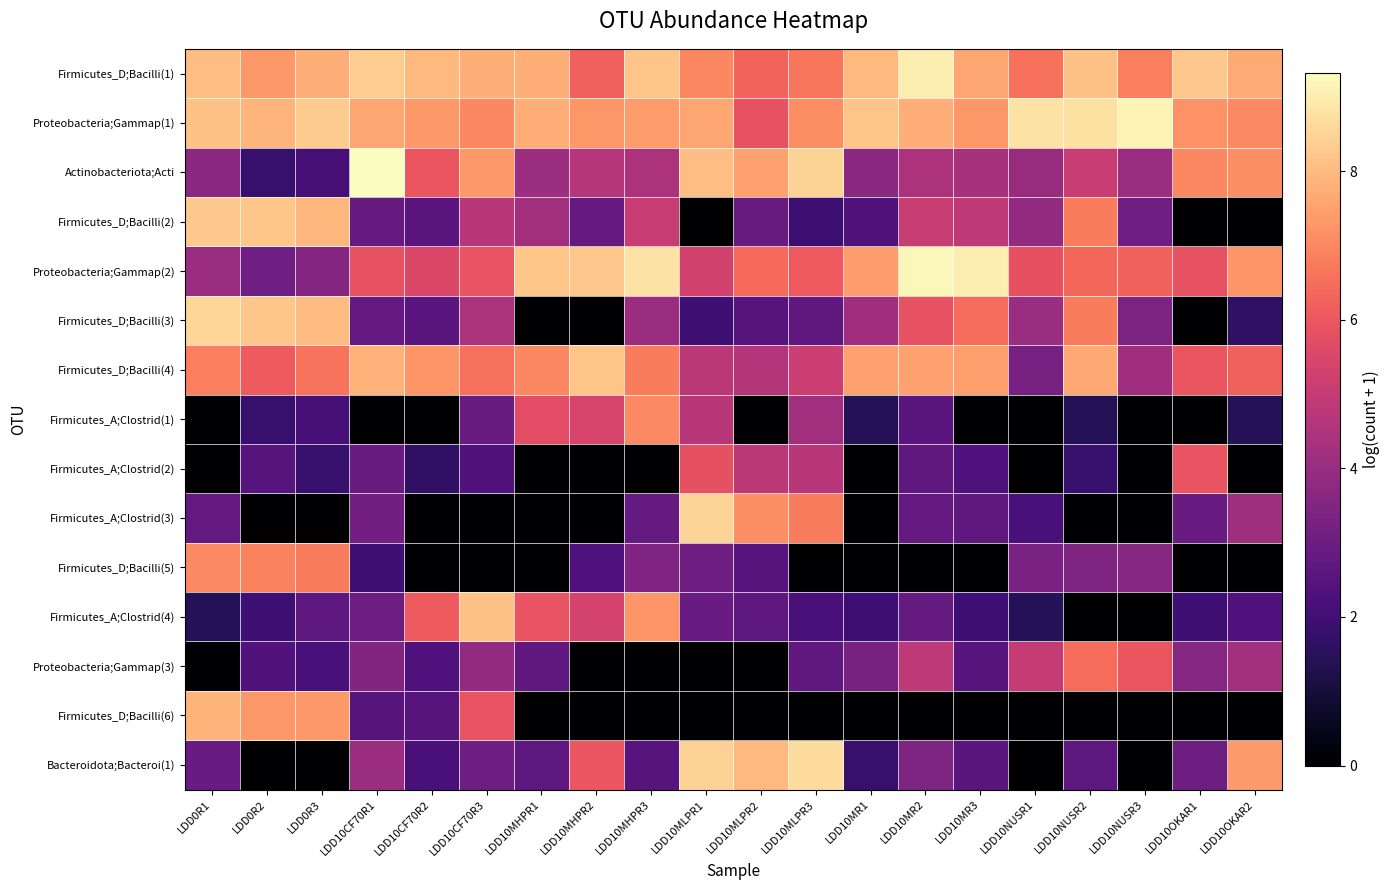

Reading left to right, extract all data points from this chart.

Firmicutes_D;Bacilli(1): LDD0R1=8.1	LDD0R2=7.3	LDD0R3=7.8	LDD10CF70R1=8.3	LDD10CF70R2=8.0	LDD10CF70R3=7.8	LDD10MHPR1=7.7	LDD10MHPR2=6.2	LDD10MHPR3=8.2	LDD10MLPR1=7.0	LDD10MLPR2=6.3	LDD10MLPR3=6.7	LDD10MR1=7.9	LDD10MR2=9.0	LDD10MR3=7.6	LDD10NUSR1=6.6	LDD10NUSR2=8.1	LDD10NUSR3=6.8	LDD10OKAR1=8.3	LDD10OKAR2=7.7
Proteobacteria;Gammap(1): LDD0R1=8.1	LDD0R2=7.9	LDD0R3=8.3	LDD10CF70R1=7.6	LDD10CF70R2=7.3	LDD10CF70R3=7.0	LDD10MHPR1=7.7	LDD10MHPR2=7.3	LDD10MHPR3=7.4	LDD10MLPR1=7.6	LDD10MLPR2=5.9	LDD10MLPR3=7.1	LDD10MR1=8.2	LDD10MR2=7.7	LDD10MR3=7.3	LDD10NUSR1=8.8	LDD10NUSR2=8.8	LDD10NUSR3=9.1	LDD10OKAR1=7.2	LDD10OKAR2=7.0
Actinobacteriota;Acti: LDD0R1=3.7	LDD0R2=1.8	LDD0R3=2.1	LDD10CF70R1=9.3	LDD10CF70R2=5.9	LDD10CF70R3=7.3	LDD10MHPR1=4.1	LDD10MHPR2=4.6	LDD10MHPR3=4.5	LDD10MLPR1=8.1	LDD10MLPR2=7.5	LDD10MLPR3=8.5	LDD10MR1=3.7	LDD10MR2=4.5	LDD10MR3=4.3	LDD10NUSR1=4.0	LDD10NUSR2=5.0	LDD10NUSR3=4.0	LDD10OKAR1=7.0	LDD10OKAR2=7.2
Firmicutes_D;Bacilli(2): LDD0R1=8.3	LDD0R2=8.2	LDD0R3=7.9	LDD10CF70R1=2.8	LDD10CF70R2=2.6	LDD10CF70R3=4.7	LDD10MHPR1=4.2	LDD10MHPR2=2.8	LDD10MHPR3=5.1	LDD10MLPR1=0.0	LDD10MLPR2=2.9	LDD10MLPR3=1.9	LDD10MR1=2.4	LDD10MR2=5.1	LDD10MR3=4.8	LDD10NUSR1=3.9	LDD10NUSR2=6.8	LDD10NUSR3=3.1	LDD10OKAR1=0.0	LDD10OKAR2=0.0
Proteobacteria;Gammap(2): LDD0R1=4.0	LDD0R2=3.1	LDD0R3=3.6	LDD10CF70R1=5.9	LDD10CF70R2=5.5	LDD10CF70R3=5.9	LDD10MHPR1=8.2	LDD10MHPR2=8.3	LDD10MHPR3=8.8	LDD10MLPR1=5.3	LDD10MLPR2=6.4	LDD10MLPR3=6.1	LDD10MR1=7.4	LDD10MR2=9.2	LDD10MR3=9.0	LDD10NUSR1=5.8	LDD10NUSR2=6.4	LDD10NUSR3=6.2	LDD10OKAR1=5.9	LDD10OKAR2=7.3
Firmicutes_D;Bacilli(3): LDD0R1=8.5	LDD0R2=8.2	LDD0R3=8.0	LDD10CF70R1=2.8	LDD10CF70R2=2.6	LDD10CF70R3=4.4	LDD10MHPR1=0.0	LDD10MHPR2=0.0	LDD10MHPR3=4.0	LDD10MLPR1=1.9	LDD10MLPR2=2.5	LDD10MLPR3=2.7	LDD10MR1=4.2	LDD10MR2=5.9	LDD10MR3=6.5	LDD10NUSR1=4.0	LDD10NUSR2=6.8	LDD10NUSR3=3.4	LDD10OKAR1=0.0	LDD10OKAR2=1.6
Firmicutes_D;Bacilli(4): LDD0R1=6.8	LDD0R2=6.1	LDD0R3=6.6	LDD10CF70R1=7.8	LDD10CF70R2=7.3	LDD10CF70R3=6.5	LDD10MHPR1=7.0	LDD10MHPR2=8.2	LDD10MHPR3=6.8	LDD10MLPR1=4.8	LDD10MLPR2=4.6	LDD10MLPR3=5.1	LDD10MR1=7.5	LDD10MR2=7.5	LDD10MR3=7.4	LDD10NUSR1=3.2	LDD10NUSR2=7.6	LDD10NUSR3=4.2	LDD10OKAR1=5.9	LDD10OKAR2=6.3
Firmicutes_A;Clostrid(1): LDD0R1=0.0	LDD0R2=1.8	LDD0R3=2.1	LDD10CF70R1=0.0	LDD10CF70R2=0.0	LDD10CF70R3=2.9	LDD10MHPR1=5.7	LDD10MHPR2=5.4	LDD10MHPR3=7.1	LDD10MLPR1=4.7	LDD10MLPR2=0.0	LDD10MLPR3=4.2	LDD10MR1=1.4	LDD10MR2=2.6	LDD10MR3=0.0	LDD10NUSR1=0.0	LDD10NUSR2=1.4	LDD10NUSR3=0.0	LDD10OKAR1=0.0	LDD10OKAR2=1.4
Firmicutes_A;Clostrid(2): LDD0R1=0.0	LDD0R2=2.5	LDD0R3=1.8	LDD10CF70R1=2.9	LDD10CF70R2=1.6	LDD10CF70R3=2.4	LDD10MHPR1=0.0	LDD10MHPR2=0.0	LDD10MHPR3=0.0	LDD10MLPR1=5.9	LDD10MLPR2=4.8	LDD10MLPR3=4.7	LDD10MR1=0.0	LDD10MR2=2.7	LDD10MR3=2.3	LDD10NUSR1=0.0	LDD10NUSR2=1.8	LDD10NUSR3=0.0	LDD10OKAR1=5.9	LDD10OKAR2=0.0
Firmicutes_A;Clostrid(3): LDD0R1=2.8	LDD0R2=0.0	LDD0R3=0.0	LDD10CF70R1=3.1	LDD10CF70R2=0.0	LDD10CF70R3=0.0	LDD10MHPR1=0.0	LDD10MHPR2=0.0	LDD10MHPR3=2.8	LDD10MLPR1=8.5	LDD10MLPR2=7.2	LDD10MLPR3=6.8	LDD10MR1=0.0	LDD10MR2=2.8	LDD10MR3=2.7	LDD10NUSR1=2.2	LDD10NUSR2=0.0	LDD10NUSR3=0.0	LDD10OKAR1=2.9	LDD10OKAR2=4.1
Firmicutes_D;Bacilli(5): LDD0R1=7.1	LDD0R2=6.9	LDD0R3=6.8	LDD10CF70R1=1.9	LDD10CF70R2=0.0	LDD10CF70R3=0.0	LDD10MHPR1=0.0	LDD10MHPR2=2.3	LDD10MHPR3=3.4	LDD10MLPR1=3.0	LDD10MLPR2=2.5	LDD10MLPR3=0.0	LDD10MR1=0.0	LDD10MR2=0.0	LDD10MR3=0.0	LDD10NUSR1=3.3	LDD10NUSR2=3.4	LDD10NUSR3=3.6	LDD10OKAR1=0.0	LDD10OKAR2=0.0
Firmicutes_A;Clostrid(4): LDD0R1=1.4	LDD0R2=1.9	LDD0R3=2.6	LDD10CF70R1=3.0	LDD10CF70R2=6.1	LDD10CF70R3=8.1	LDD10MHPR1=5.9	LDD10MHPR2=5.4	LDD10MHPR3=7.3	LDD10MLPR1=2.9	LDD10MLPR2=2.6	LDD10MLPR3=2.2	LDD10MR1=1.9	LDD10MR2=2.8	LDD10MR3=1.9	LDD10NUSR1=1.4	LDD10NUSR2=0.0	LDD10NUSR3=0.0	LDD10OKAR1=1.9	LDD10OKAR2=2.3
Proteobacteria;Gammap(3): LDD0R1=0.0	LDD0R2=2.4	LDD0R3=2.2	LDD10CF70R1=3.5	LDD10CF70R2=2.3	LDD10CF70R3=3.9	LDD10MHPR1=2.7	LDD10MHPR2=0.0	LDD10MHPR3=0.0	LDD10MLPR1=0.0	LDD10MLPR2=0.0	LDD10MLPR3=2.7	LDD10MR1=3.3	LDD10MR2=4.8	LDD10MR3=2.5	LDD10NUSR1=5.0	LDD10NUSR2=6.4	LDD10NUSR3=5.9	LDD10OKAR1=3.6	LDD10OKAR2=4.2
Firmicutes_D;Bacilli(6): LDD0R1=7.9	LDD0R2=7.3	LDD0R3=7.3	LDD10CF70R1=2.5	LDD10CF70R2=2.5	LDD10CF70R3=5.9	LDD10MHPR1=0.0	LDD10MHPR2=0.0	LDD10MHPR3=0.0	LDD10MLPR1=0.0	LDD10MLPR2=0.0	LDD10MLPR3=0.0	LDD10MR1=0.0	LDD10MR2=0.0	LDD10MR3=0.0	LDD10NUSR1=0.0	LDD10NUSR2=0.0	LDD10NUSR3=0.0	LDD10OKAR1=0.0	LDD10OKAR2=0.0
Bacteroidota;Bacteroi(1): LDD0R1=2.9	LDD0R2=0.0	LDD0R3=0.0	LDD10CF70R1=4.1	LDD10CF70R2=2.2	LDD10CF70R3=3.0	LDD10MHPR1=2.6	LDD10MHPR2=6.0	LDD10MHPR3=2.5	LDD10MLPR1=8.4	LDD10MLPR2=8.0	LDD10MLPR3=8.6	LDD10MR1=1.8	LDD10MR2=3.4	LDD10MR3=2.6	LDD10NUSR1=0.0	LDD10NUSR2=2.6	LDD10NUSR3=0.0	LDD10OKAR1=3.0	LDD10OKAR2=7.4